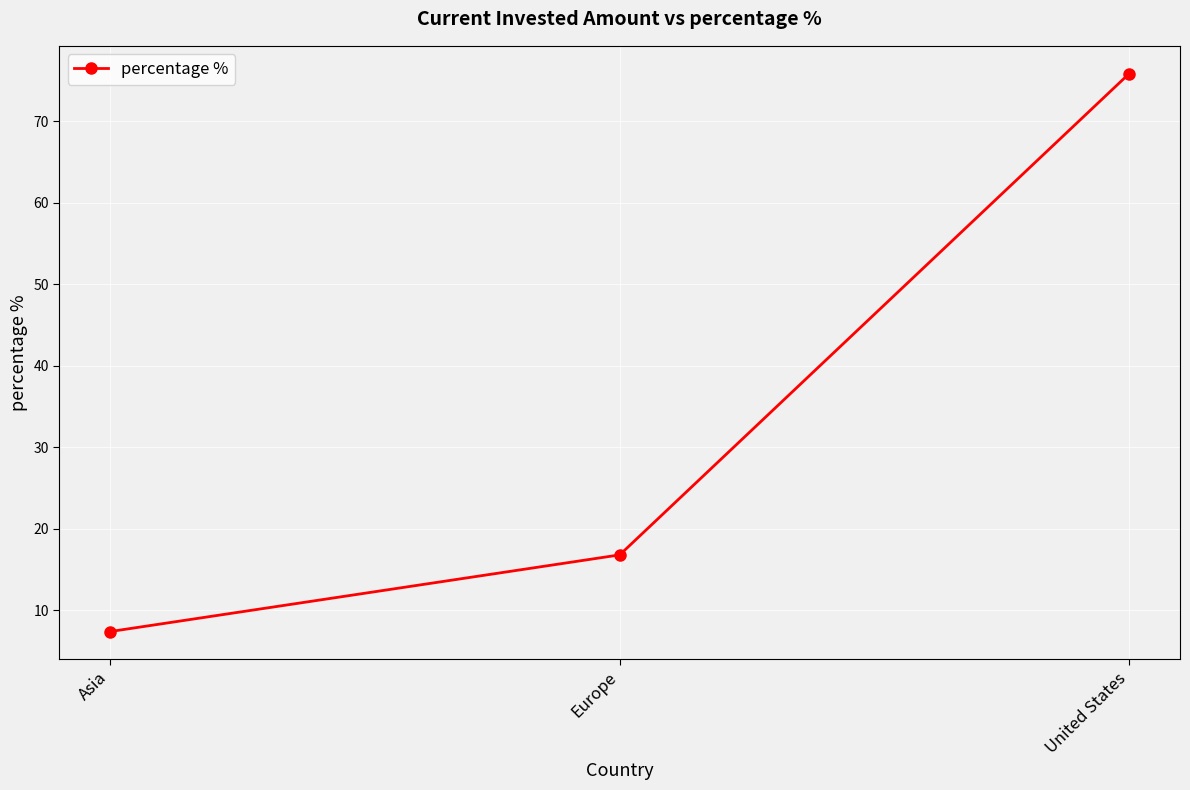

Where is the data nearest to the value 41?

Europe